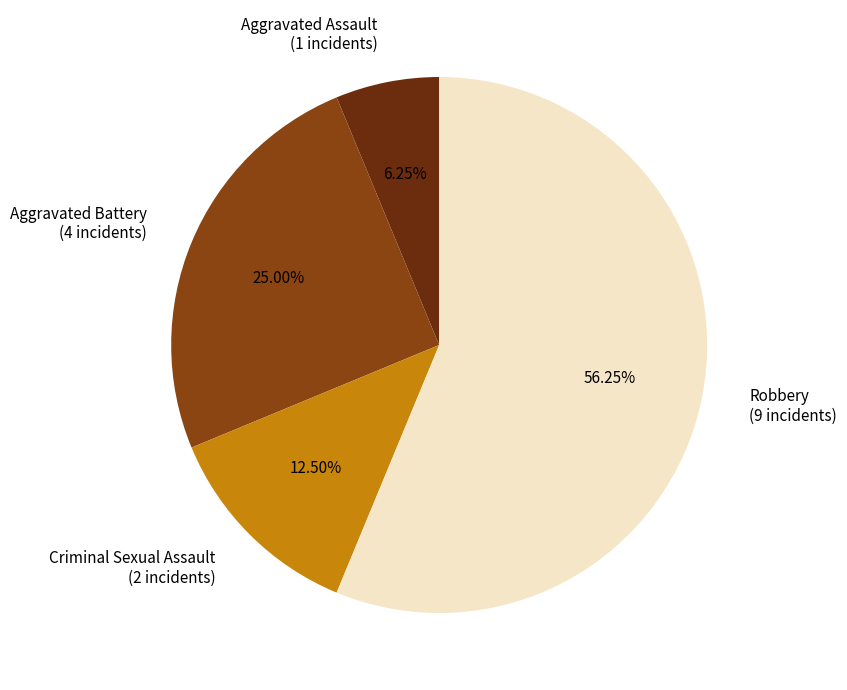

Which has a higher value, Aggravated Battery or Aggravated Assault?

Aggravated Battery